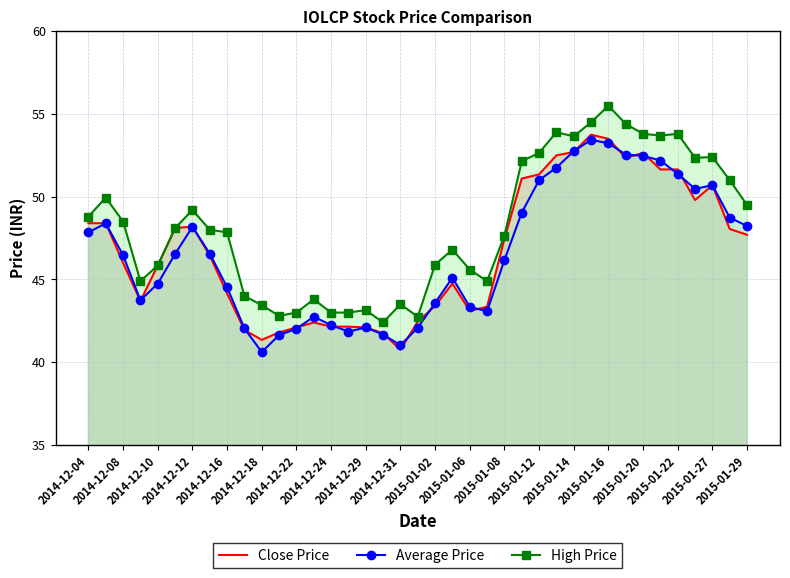

Reading left to right, what are all the values shown in this chart?

Close Price: 48.4	48.4	46.0	43.7	45.9	48.1	48.2	46.5	44.1	42.0	41.4	41.8	42.1	42.4	42.1	42.1	42.1	41.8	40.8	42.5	43.4	44.8	43.1	43.4	47.5	51.1	51.4	52.5	52.7	53.8	53.5	52.4	52.6	51.6	51.6	49.8	50.7	48.0	47.7
Average Price: 47.9	48.4	46.5	43.7	44.8	46.5	48.2	46.6	44.5	42.0	40.6	41.6	42.0	42.8	42.2	41.9	42.1	41.7	41.0	42.1	43.6	45.1	43.3	43.1	46.2	49.0	51.0	51.8	52.8	53.4	53.2	52.5	52.5	52.2	51.4	50.5	50.7	48.7	48.2
High Price: 48.8	50.0	48.5	44.9	45.9	48.1	49.2	48.0	47.9	44.0	43.5	42.8	43.0	43.8	43.0	43.0	43.1	42.4	43.5	42.8	45.9	46.8	45.6	44.9	47.6	52.1	52.6	53.9	53.6	54.5	55.5	54.4	53.8	53.7	53.8	52.4	52.4	51.0	49.5